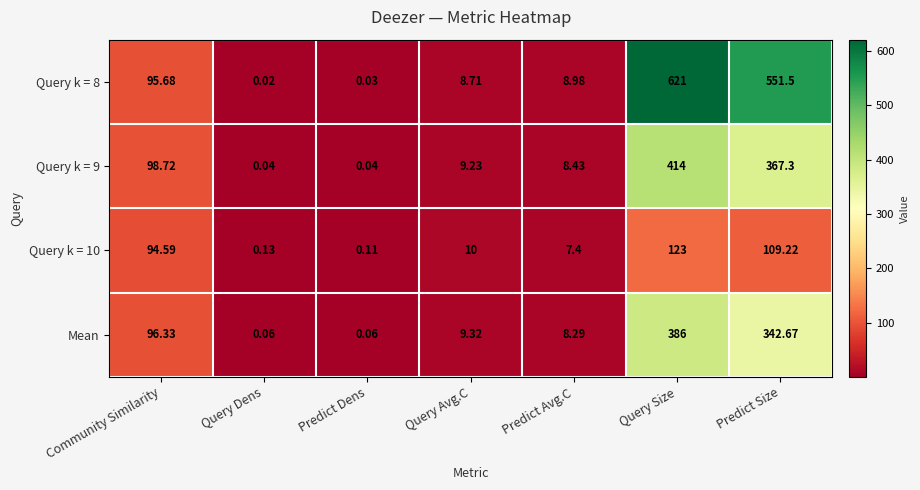

Count the number of data series in this chart.

4